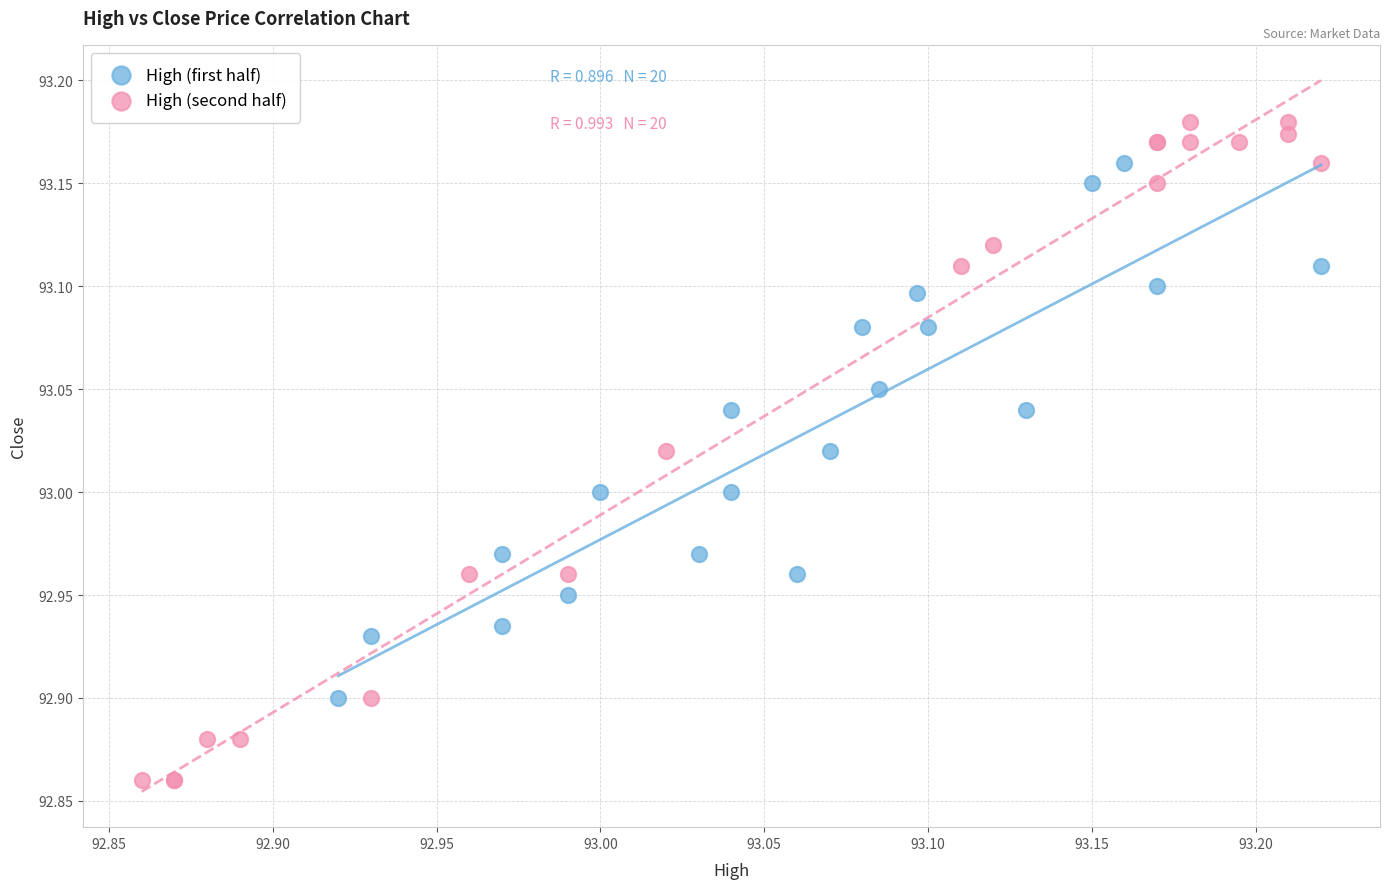

Which series has the largest Y range (max minus min)?

High (second half)